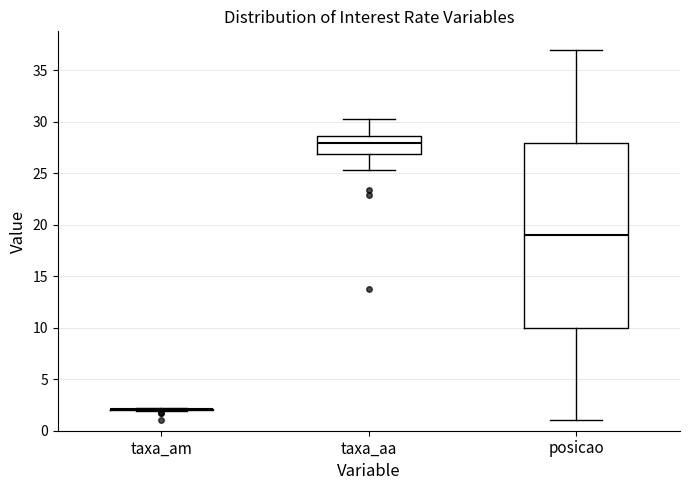

Where does the upper whisker of the box for posicao end on the y-axis? The values are not printed on the chart, so give them approximately, as read against the axis.

37.0